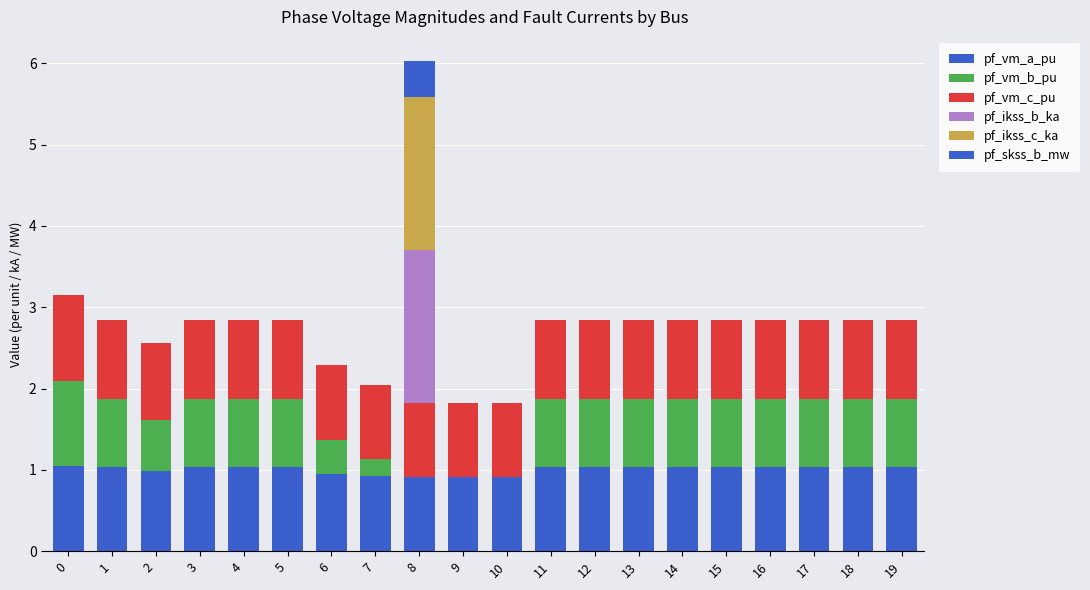

At which category is the sum across all series the highest?

8